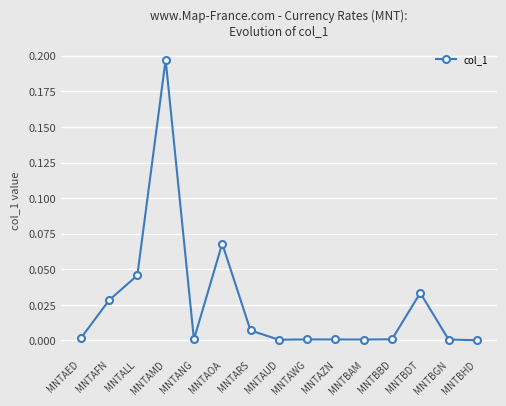

What is the sum of all values?

0.4